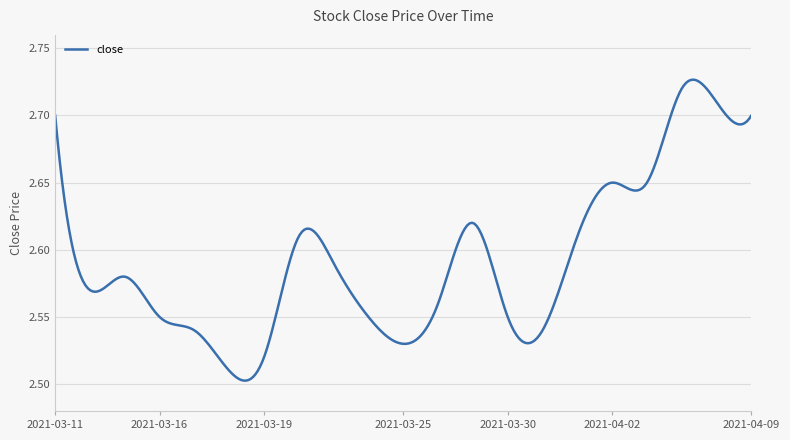

Does the chart display data point markers on the line(s)?

No